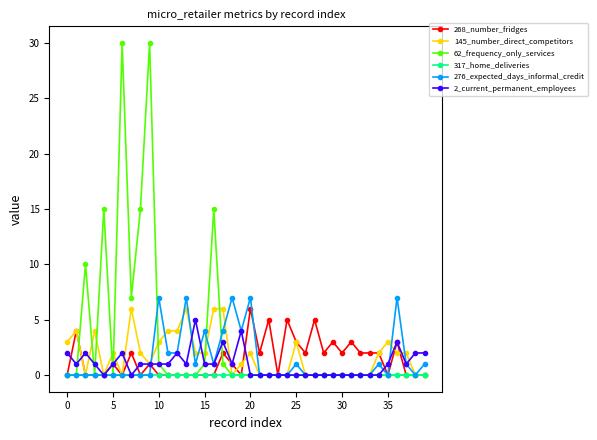

What is the average value of the 2_current_permanent_employees series?

1